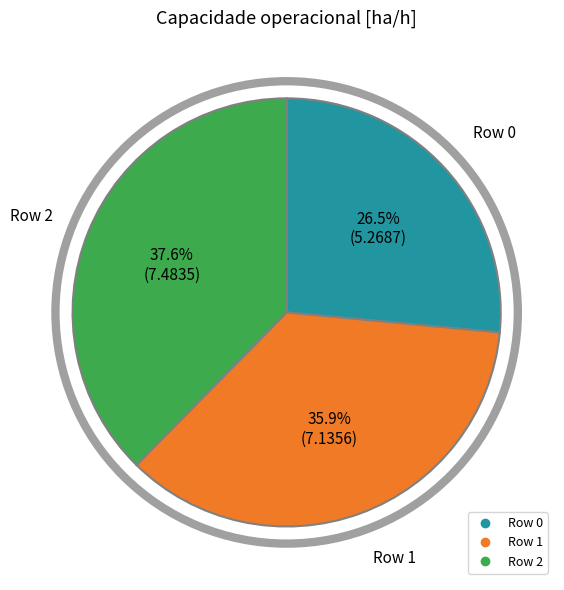

How many segments does this pie chart have?

3